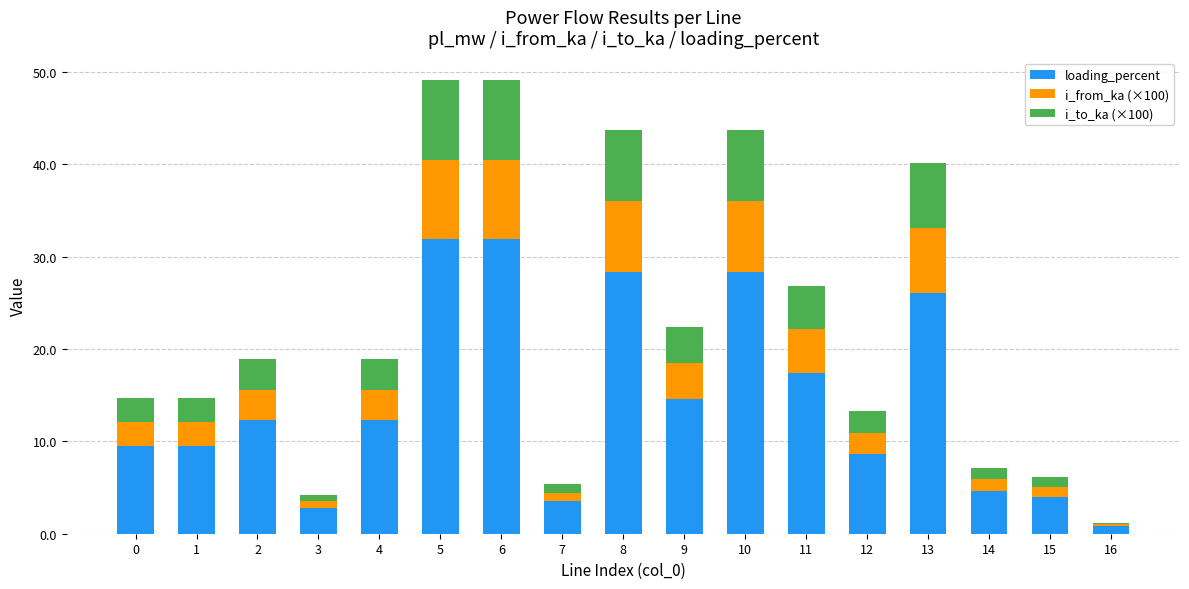

What is the total value across all series at 5?

49.1